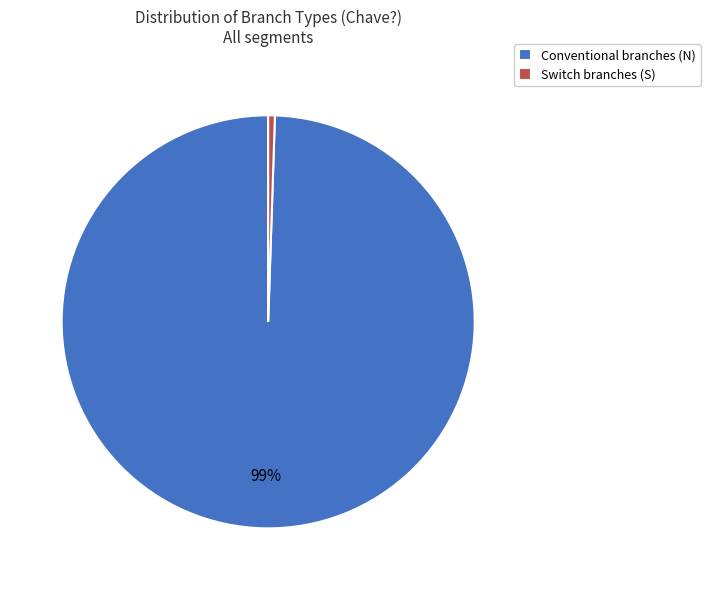

Which category has the biggest portion of the pie?

Conventional branches (N)